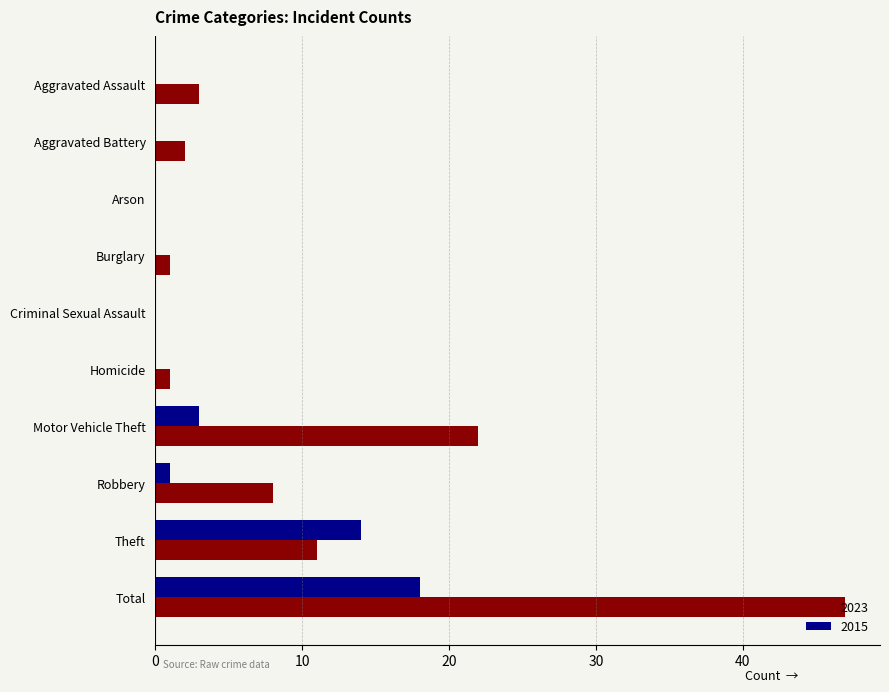

What is the sum of the 2023 values at Arson and Total?

47